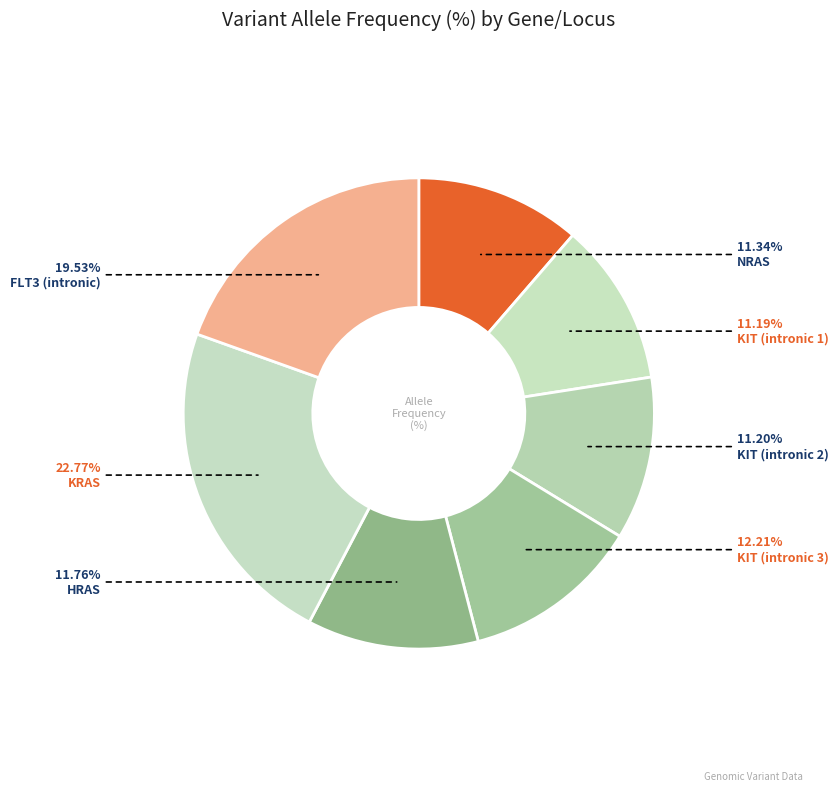

How many segments does this pie chart have?

7